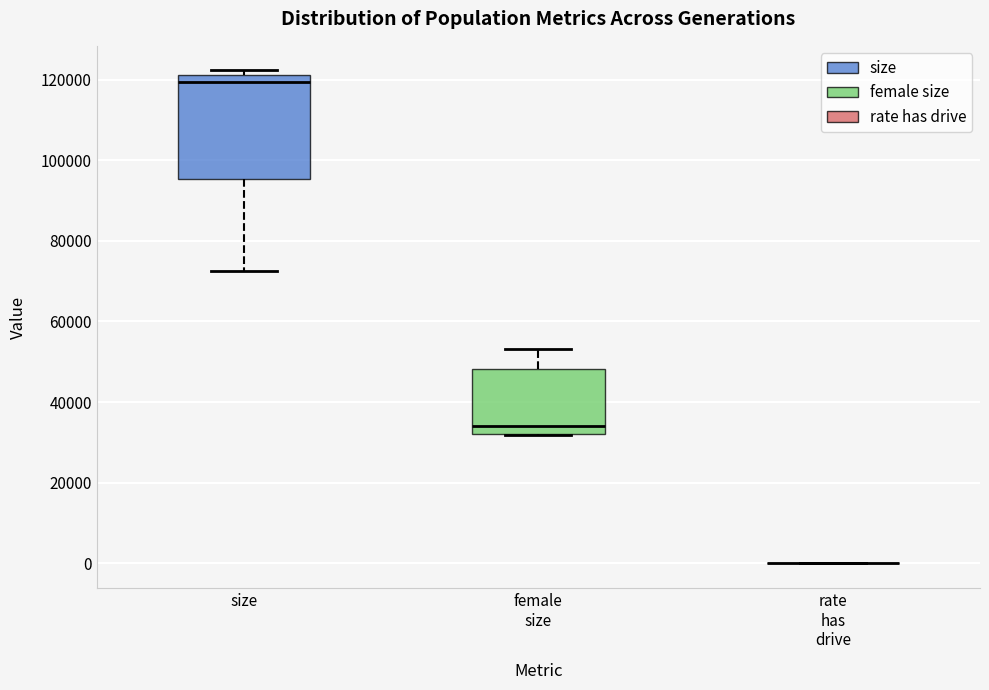

Reading left to right, read every box against the y-axis: the position of its median line, the range the box covers, and the ends of its whiskers. The values are not printed on the chart, so give them approximately, as read against the axis.

size: median 120000, box 96000 to 122000, whiskers 72000 to 122000 (just above the box's upper edge)
female size: median 34000, box 32000 to 48000, whiskers 32000 to 54000
rate has drive: box collapsed to a line at 0, whiskers 0 to 0